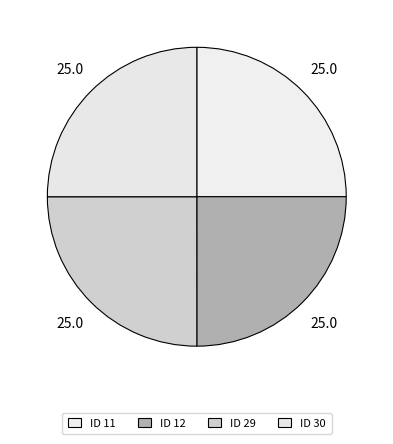

How many slices are in this pie chart?

4